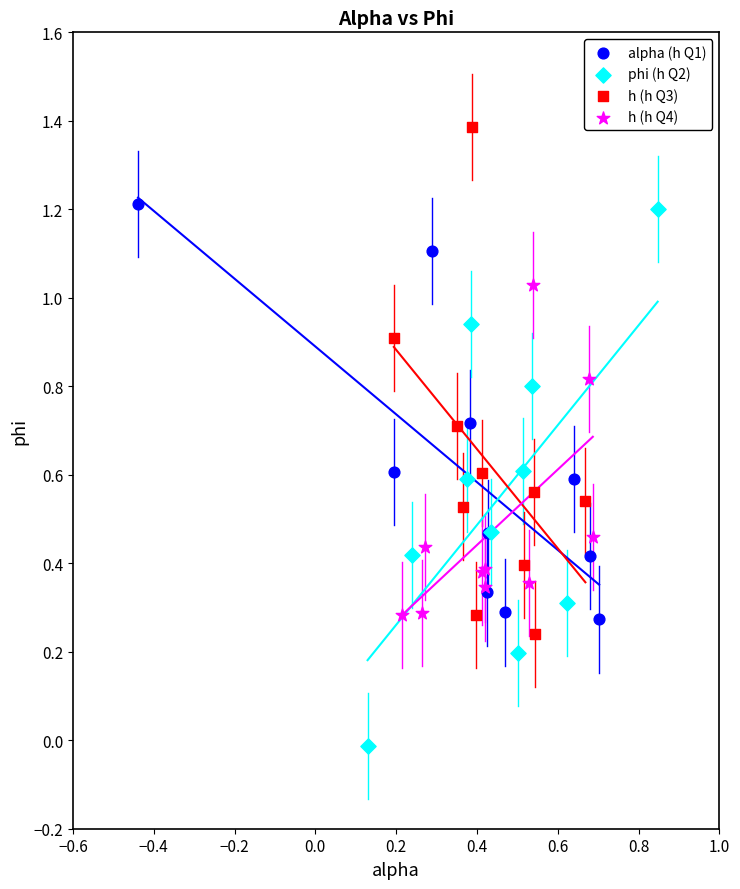

Which series contains the highest Y value?

h (h Q3)